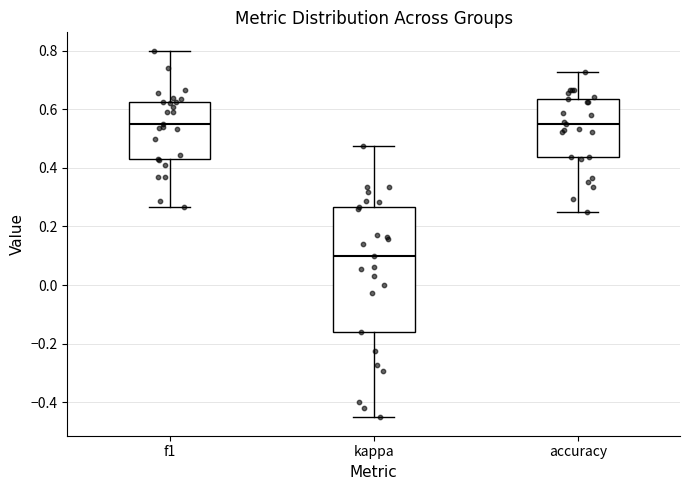

Reading left to right, read every box against the y-axis: the position of its median line, the range the box covers, and the ends of its whiskers. The values are not printed on the chart, so give them approximately, as read against the axis.

f1: median 0.56, box 0.42 to 0.62, whiskers 0.26 to 0.80
kappa: median 0.10, box -0.16 to 0.26, whiskers -0.46 to 0.48
accuracy: median 0.56, box 0.44 to 0.64, whiskers 0.26 to 0.72